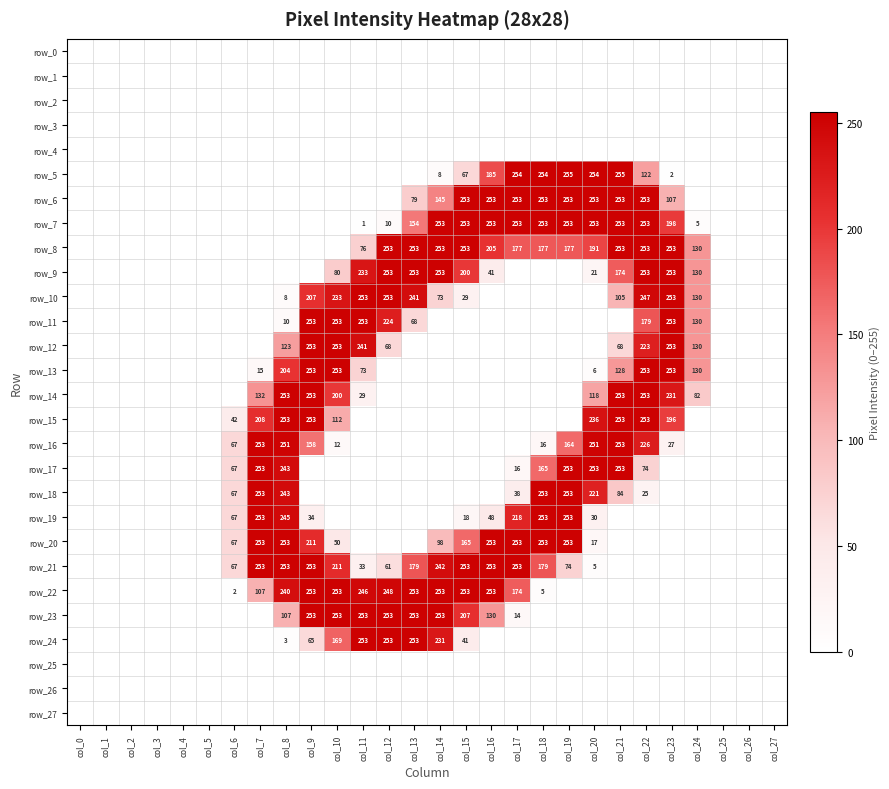

Reading left to right, transcribe all the data shown in this chart.

row_0: 0	0	0	0	0	0	0	0	0	0	0	0	0	0	0	0	0	0	0	0	0	0	0	0	0	0	0	0
row_1: 0	0	0	0	0	0	0	0	0	0	0	0	0	0	0	0	0	0	0	0	0	0	0	0	0	0	0	0
row_2: 0	0	0	0	0	0	0	0	0	0	0	0	0	0	0	0	0	0	0	0	0	0	0	0	0	0	0	0
row_3: 0	0	0	0	0	0	0	0	0	0	0	0	0	0	0	0	0	0	0	0	0	0	0	0	0	0	0	0
row_4: 0	0	0	0	0	0	0	0	0	0	0	0	0	0	0	0	0	0	0	0	0	0	0	0	0	0	0	0
row_5: 0	0	0	0	0	0	0	0	0	0	0	0	0	0	8	67	185	254	254	255	254	255	122	2	0	0	0	0
row_6: 0	0	0	0	0	0	0	0	0	0	0	0	0	79	145	253	253	253	253	253	253	253	253	107	0	0	0	0
row_7: 0	0	0	0	0	0	0	0	0	0	0	1	10	154	253	253	253	253	253	253	253	253	253	198	5	0	0	0
row_8: 0	0	0	0	0	0	0	0	0	0	0	76	253	253	253	253	205	177	177	177	191	253	253	253	130	0	0	0
row_9: 0	0	0	0	0	0	0	0	0	0	80	233	253	253	253	200	41	0	0	0	21	174	253	253	130	0	0	0
row_10: 0	0	0	0	0	0	0	0	8	207	233	253	253	241	73	29	0	0	0	0	0	105	247	253	130	0	0	0
row_11: 0	0	0	0	0	0	0	0	10	253	253	253	224	68	0	0	0	0	0	0	0	0	179	253	130	0	0	0
row_12: 0	0	0	0	0	0	0	0	123	253	253	241	68	0	0	0	0	0	0	0	0	68	223	253	130	0	0	0
row_13: 0	0	0	0	0	0	0	15	204	253	253	73	0	0	0	0	0	0	0	0	6	128	253	253	130	0	0	0
row_14: 0	0	0	0	0	0	0	132	253	253	200	29	0	0	0	0	0	0	0	0	118	253	253	231	82	0	0	0
row_15: 0	0	0	0	0	0	42	208	253	253	112	0	0	0	0	0	0	0	0	0	236	253	253	196	0	0	0	0
row_16: 0	0	0	0	0	0	67	253	251	158	12	0	0	0	0	0	0	0	16	164	251	253	226	27	0	0	0	0
row_17: 0	0	0	0	0	0	67	253	243	0	0	0	0	0	0	0	0	16	165	253	253	253	74	0	0	0	0	0
row_18: 0	0	0	0	0	0	67	253	243	0	0	0	0	0	0	0	0	38	253	253	221	84	25	0	0	0	0	0
row_19: 0	0	0	0	0	0	67	253	245	34	0	0	0	0	0	18	48	218	253	253	30	0	0	0	0	0	0	0
row_20: 0	0	0	0	0	0	67	253	253	211	50	0	0	0	98	165	253	253	253	253	17	0	0	0	0	0	0	0
row_21: 0	0	0	0	0	0	67	253	253	253	211	33	61	179	242	253	253	253	179	74	5	0	0	0	0	0	0	0
row_22: 0	0	0	0	0	0	2	107	240	253	253	246	248	253	253	253	253	174	5	0	0	0	0	0	0	0	0	0
row_23: 0	0	0	0	0	0	0	0	107	253	253	253	253	253	253	207	130	14	0	0	0	0	0	0	0	0	0	0
row_24: 0	0	0	0	0	0	0	0	3	65	169	253	253	253	231	41	0	0	0	0	0	0	0	0	0	0	0	0
row_25: 0	0	0	0	0	0	0	0	0	0	0	0	0	0	0	0	0	0	0	0	0	0	0	0	0	0	0	0
row_26: 0	0	0	0	0	0	0	0	0	0	0	0	0	0	0	0	0	0	0	0	0	0	0	0	0	0	0	0
row_27: 0	0	0	0	0	0	0	0	0	0	0	0	0	0	0	0	0	0	0	0	0	0	0	0	0	0	0	0